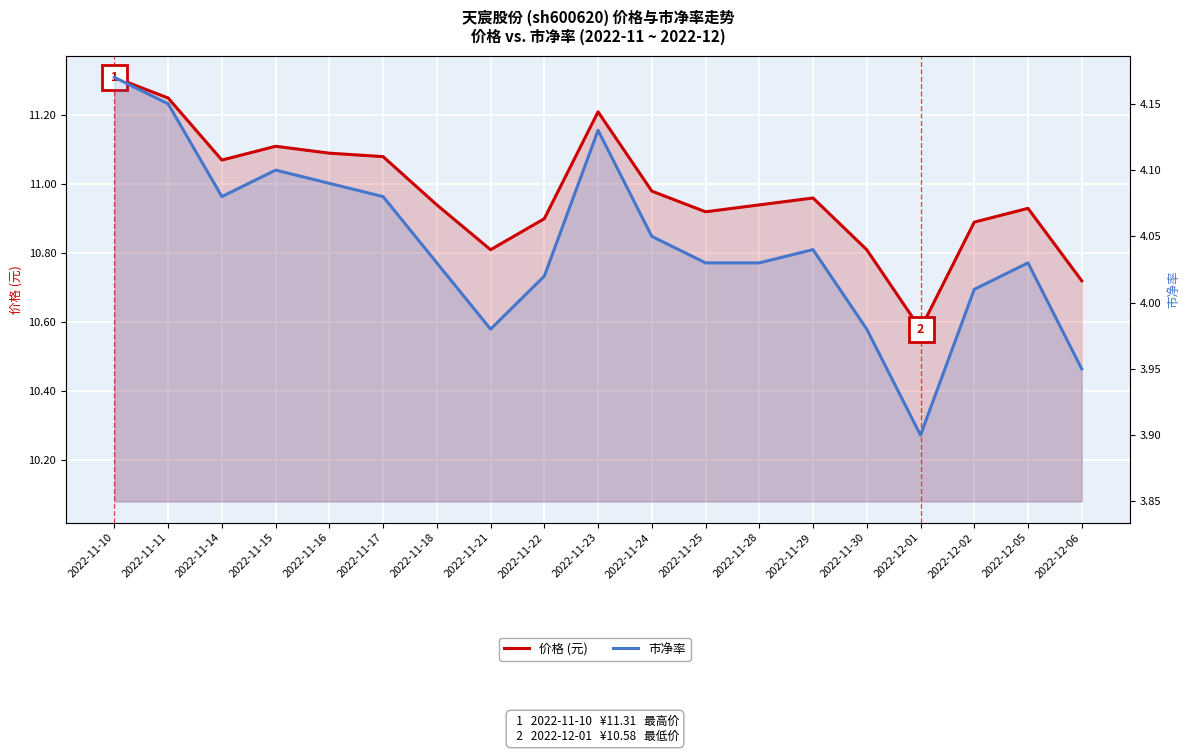

Between 2022-11-25 and 2022-11-30, which is larger?

2022-11-25